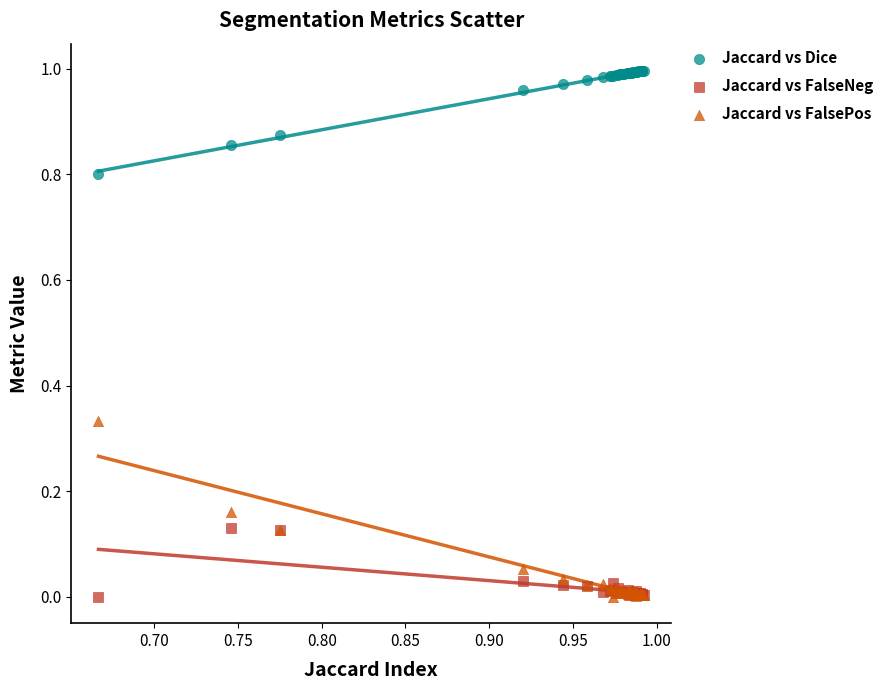

What are all the series names shown in the legend?

Jaccard vs Dice, Jaccard vs FalseNeg, Jaccard vs FalsePos